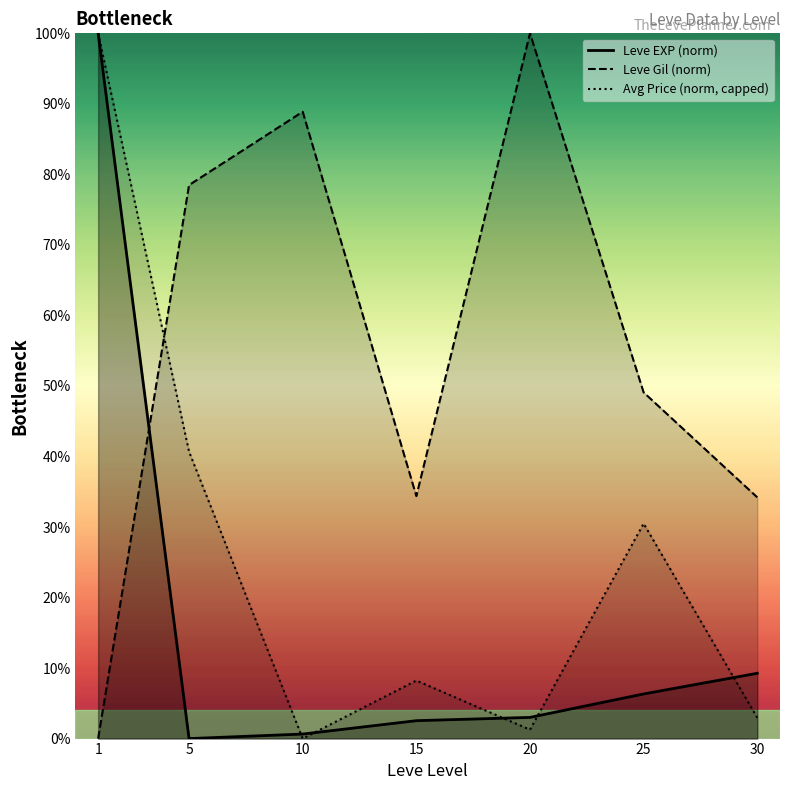

Which category has the lowest value across all series?

5